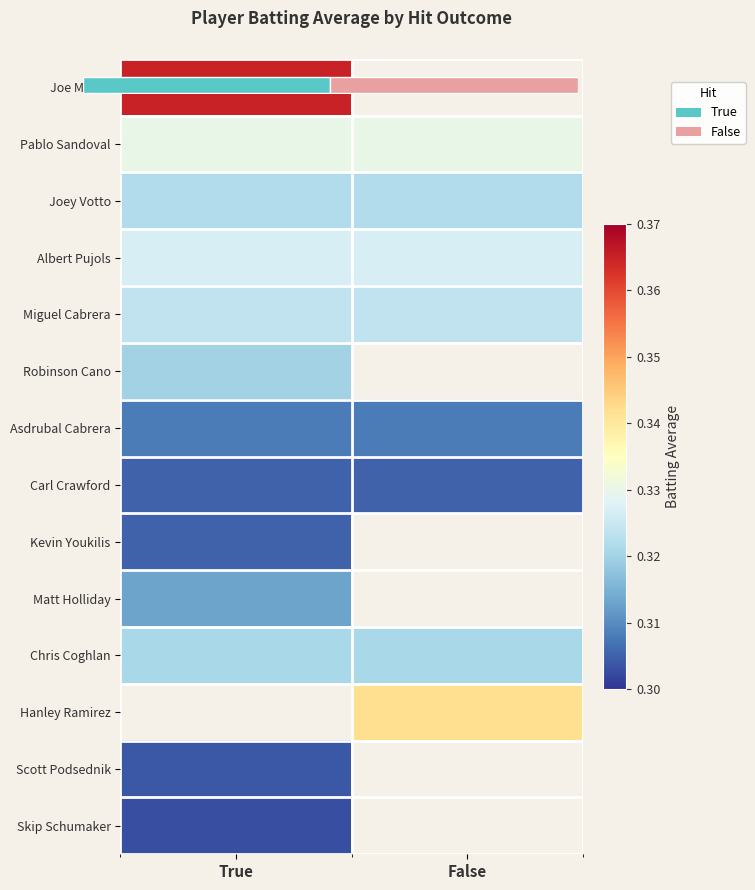

Count the number of data series in this chart.

14